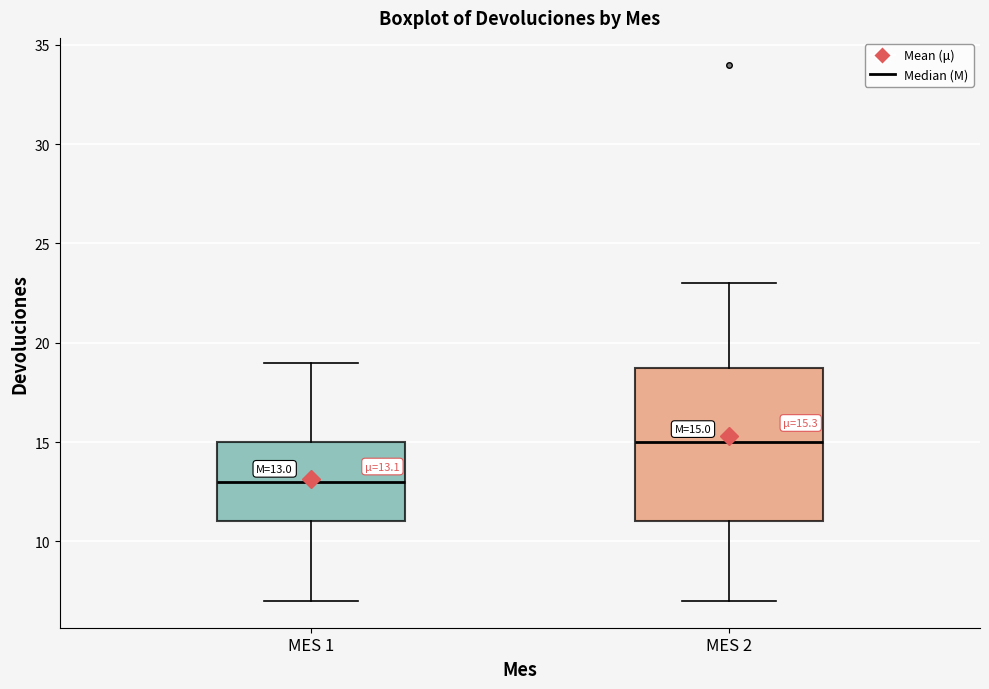

Which box has the highest median line?

MES 2